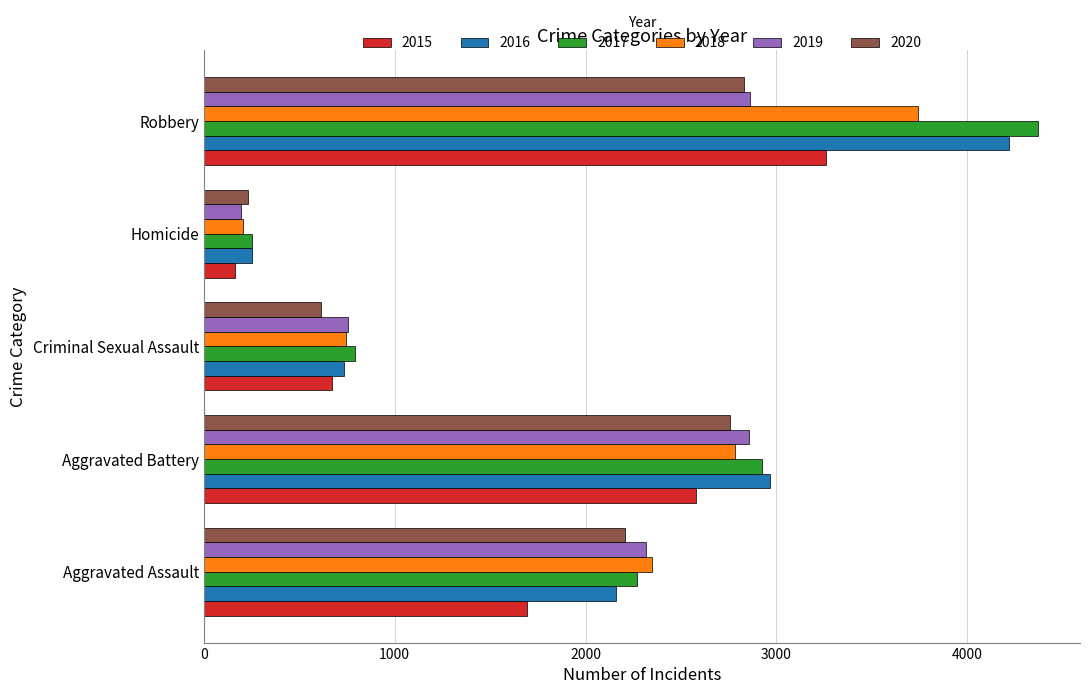

What value does the 2017 series have at Robbery?

4372